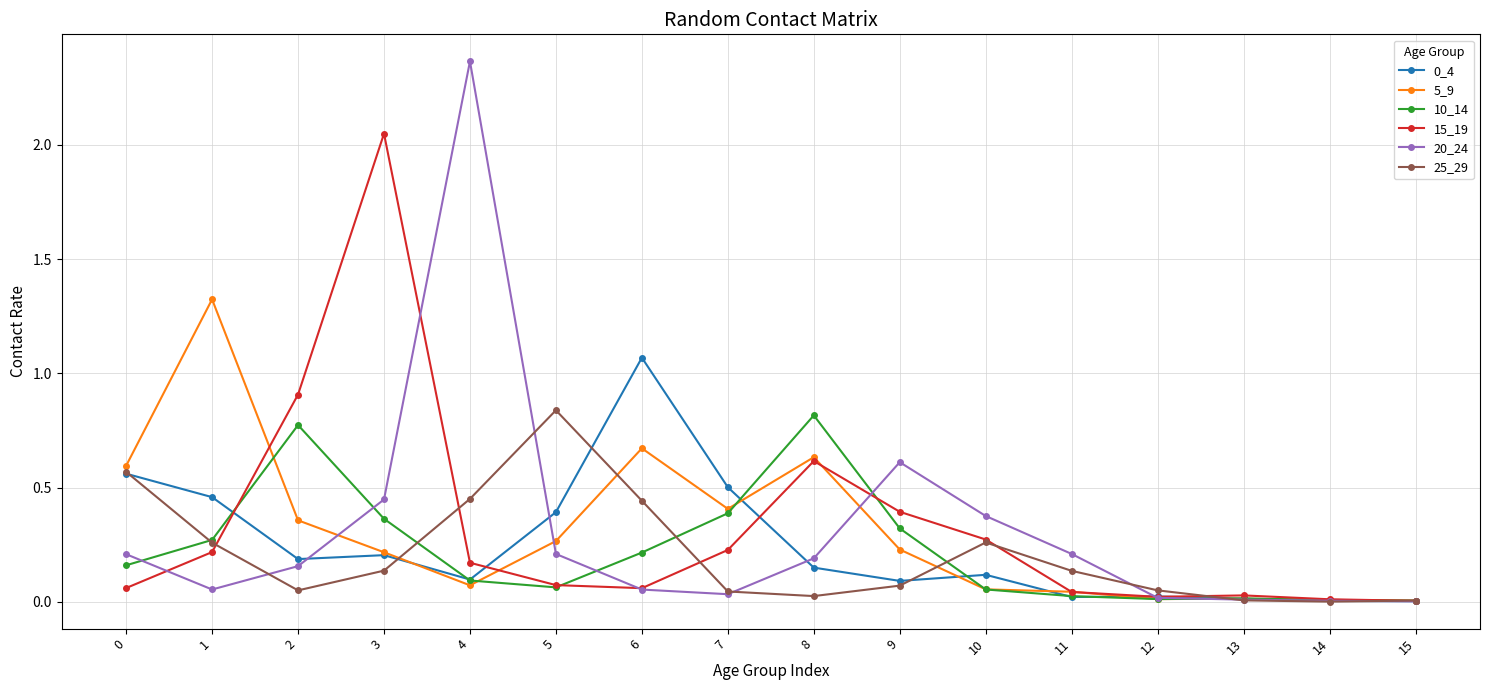

Which series has the widest spread of values?

20_24